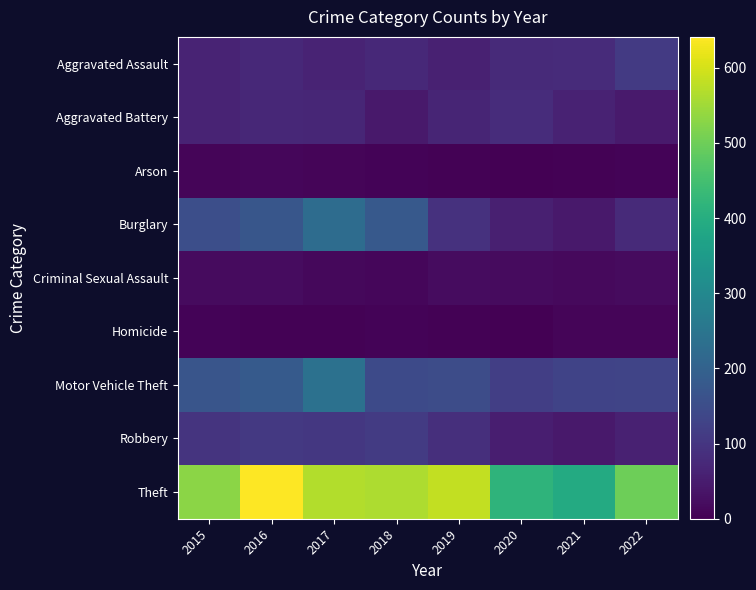

Which series has the largest range (max minus min)?

Theft